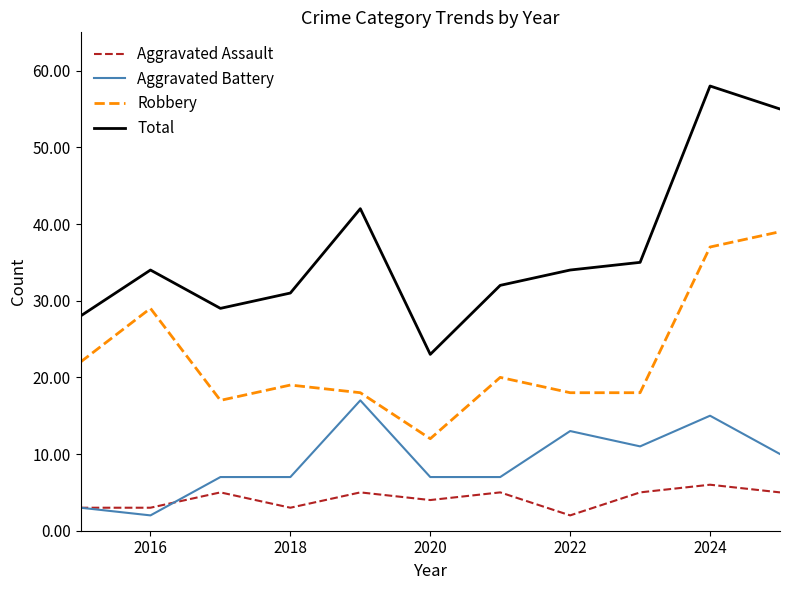

List the series in order of their peak value, lowest first.

Aggravated Assault, Aggravated Battery, Robbery, Total